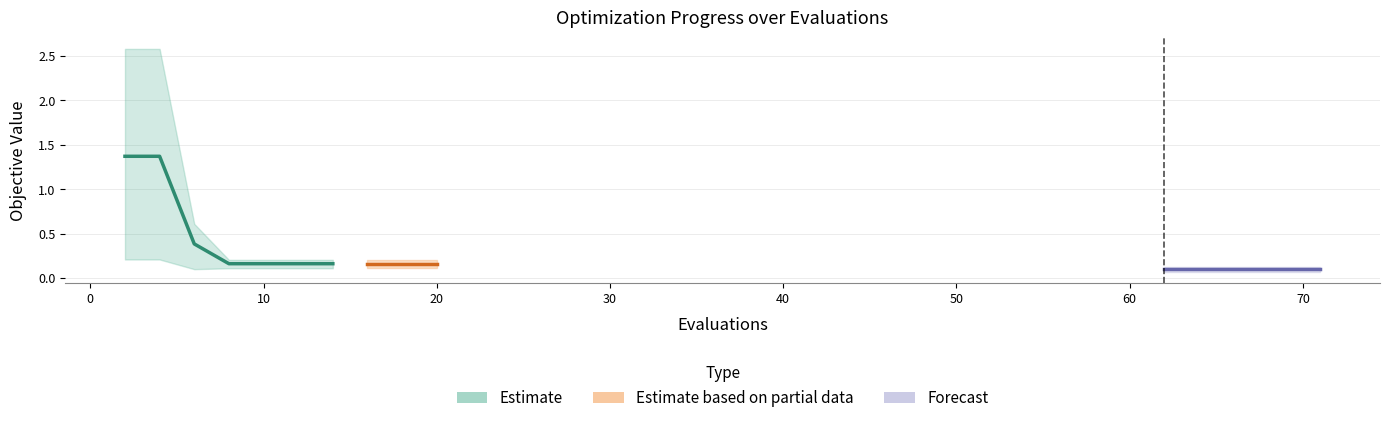

True or false: mean has more than 2 interior local peaks.

False